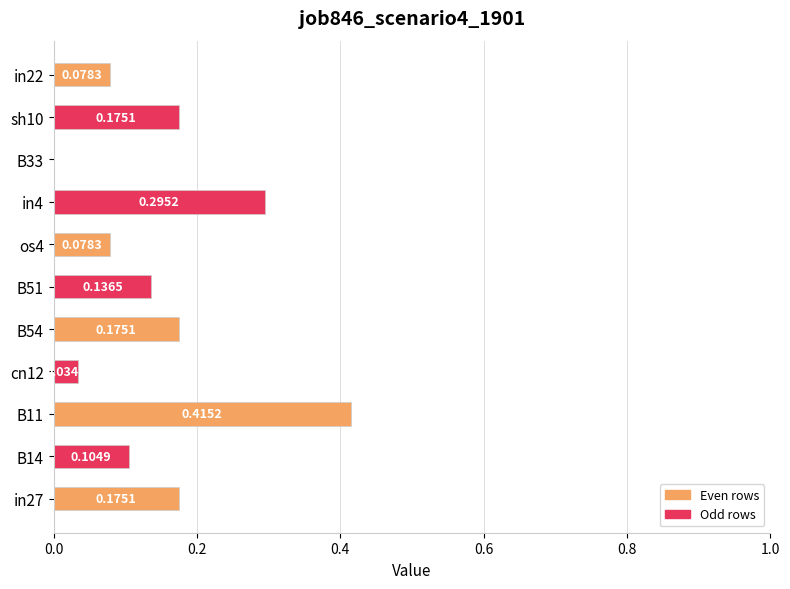

Does the chart contain stacked bars?

No